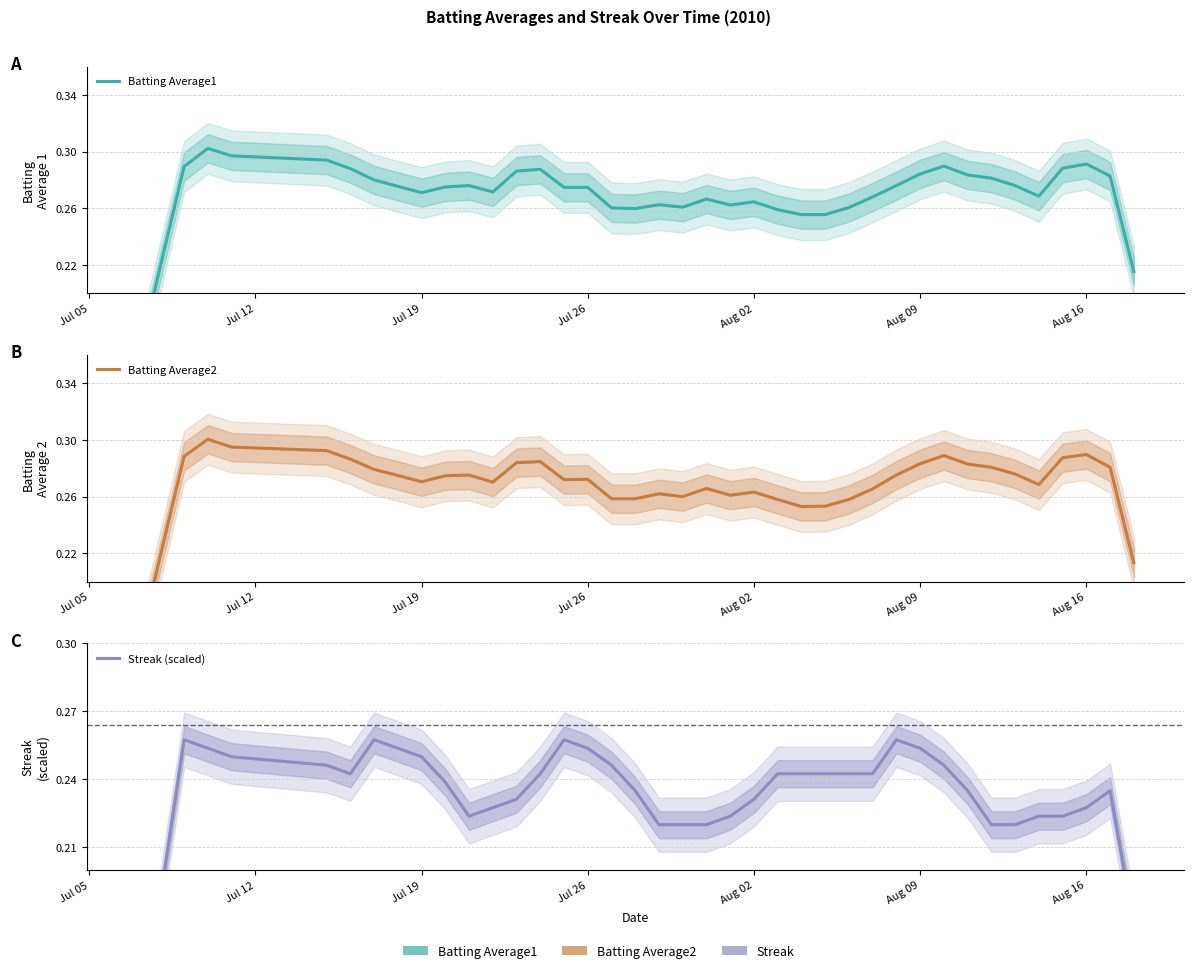

Is this an area chart (filled region under the line)?

No